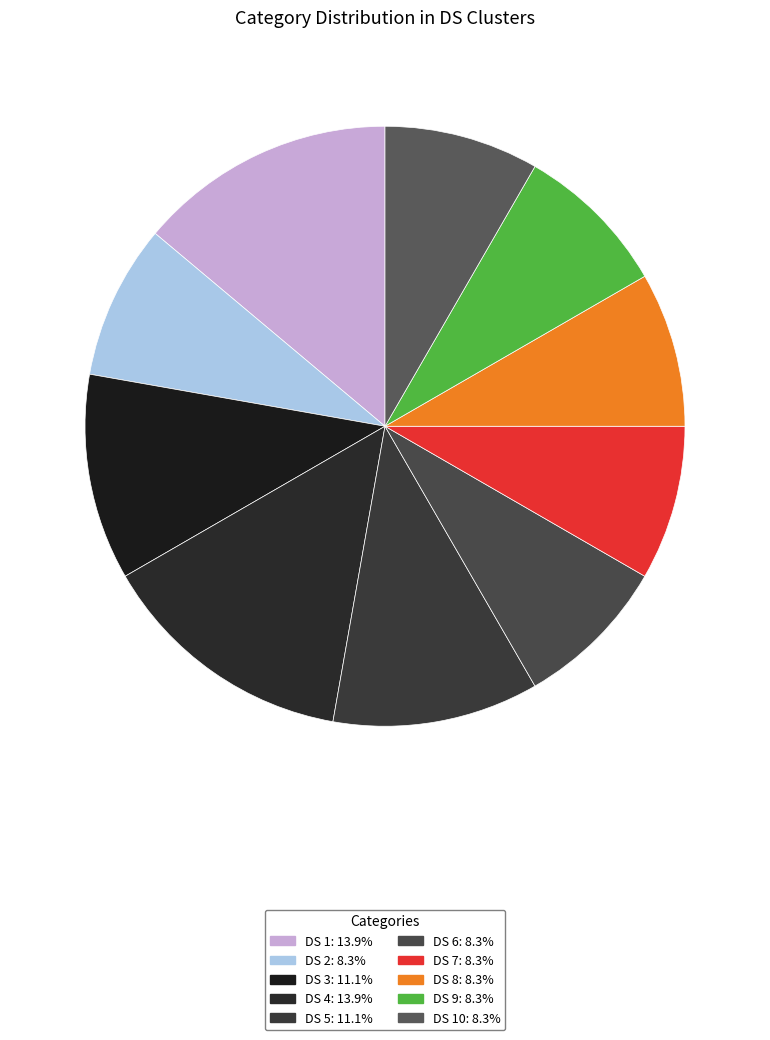

How many segments does this pie chart have?

10